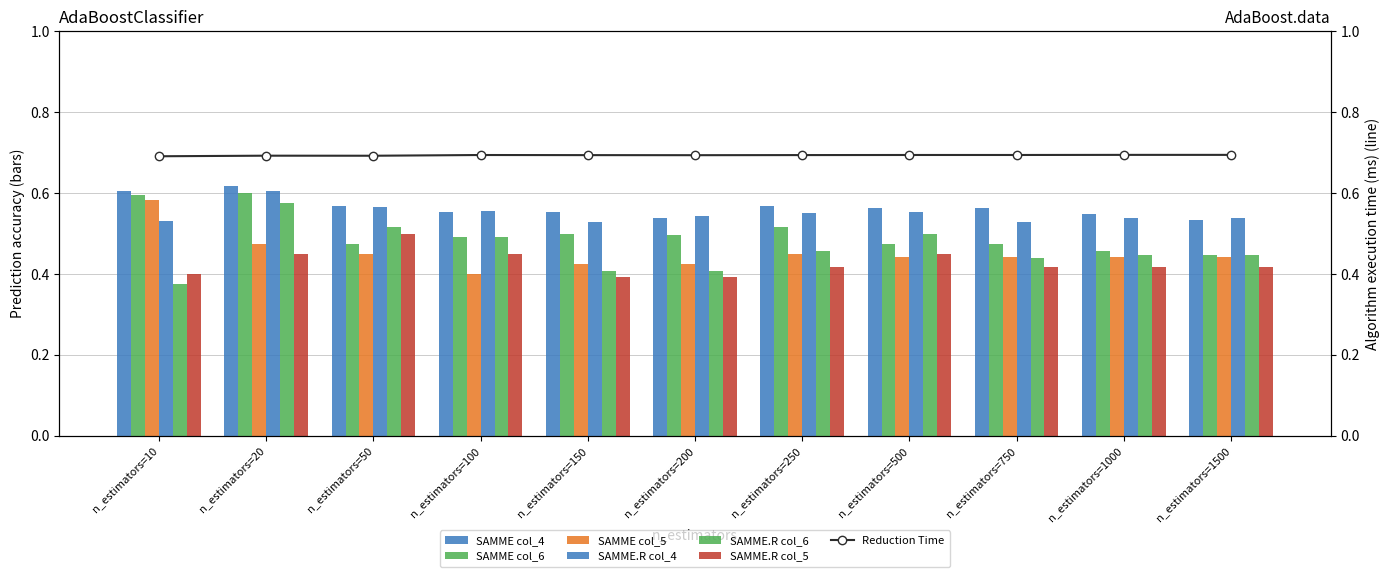

Read the SAMME.R col_4 value at n_estimators=10.

0.5